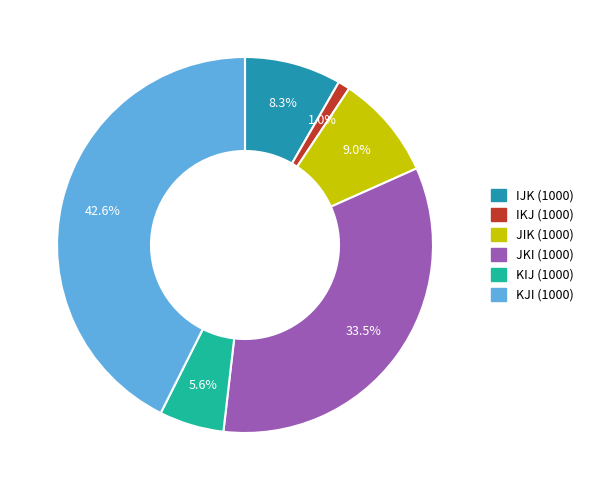

Which slice is the largest?

KJI (1000)